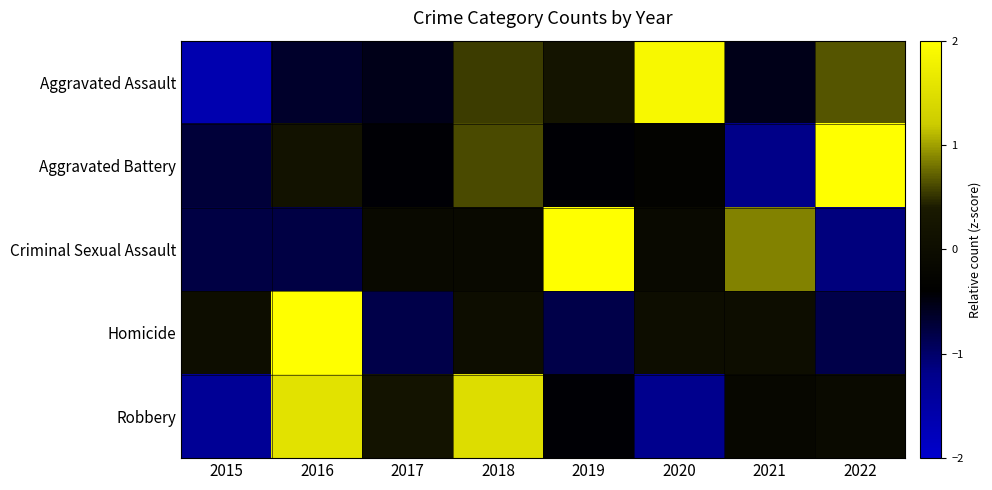

Reading left to right, extract all data points from this chart.

Aggravated Assault: 2015=-1.6	2016=-0.6	2017=-0.5	2018=0.6	2019=0.2	2020=1.9	2021=-0.5	2022=0.7
Aggravated Battery: 2015=-0.7	2016=0.2	2017=-0.4	2018=0.6	2019=-0.4	2020=-0.3	2021=-1.2	2022=2.3
Criminal Sexual Assault: 2015=-0.8	2016=-0.8	2017=-0.1	2018=-0.1	2019=2.2	2020=-0.1	2021=0.9	2022=-1.1
Homicide: 2015=0.0	2016=2.4	2017=-0.8	2018=0.0	2019=-0.8	2020=0.0	2021=0.0	2022=-0.8
Robbery: 2015=-1.3	2016=1.5	2017=0.2	2018=1.5	2019=-0.4	2020=-1.2	2021=-0.2	2022=-0.1